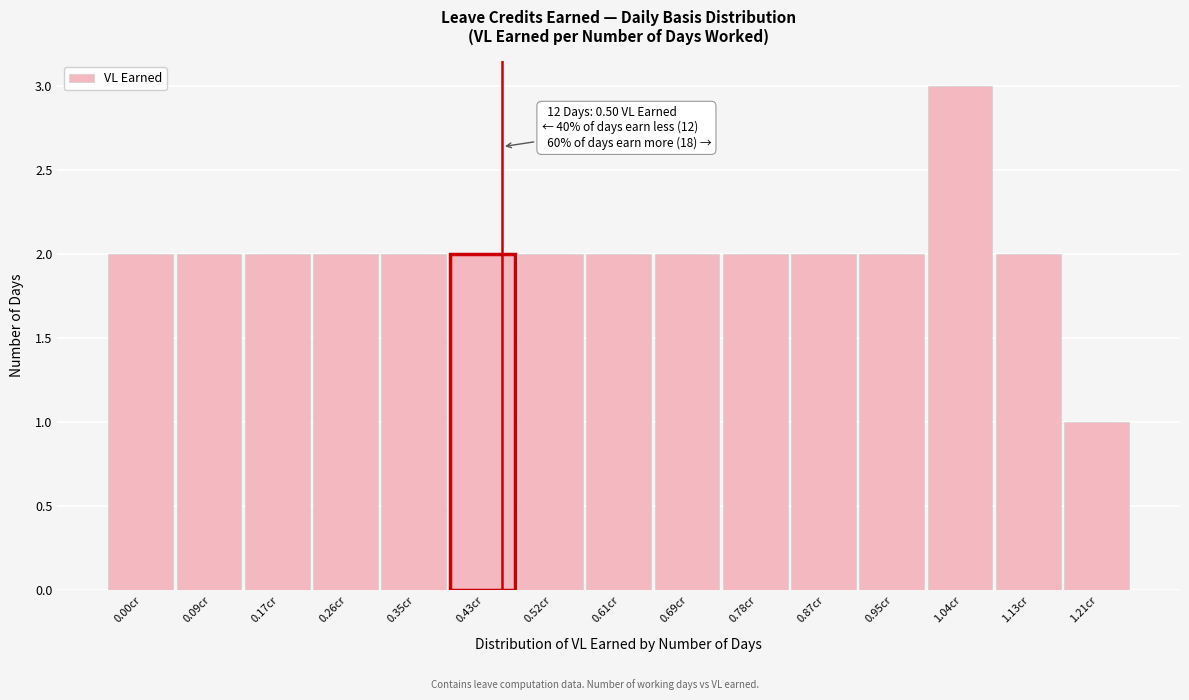

Reading right to left, transcribe all the data shown in this chart.

1	2	3	2	2	2	2	2	2	2	2	2	2	2	2